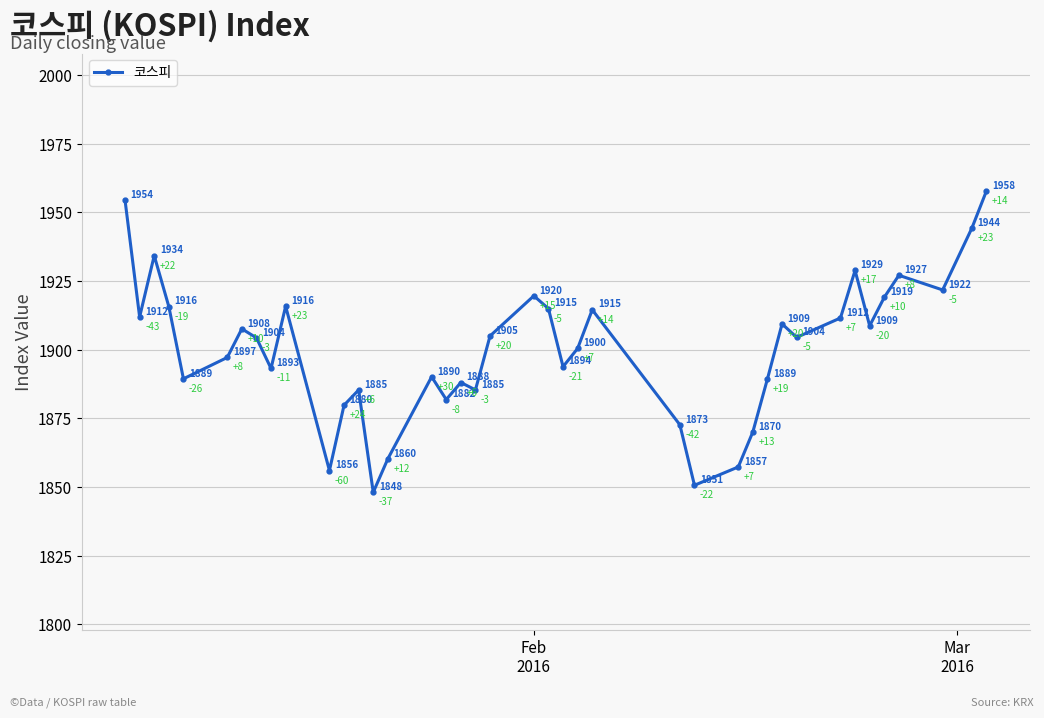

True or false: there are more than 2 points higher than both neighbors.

True